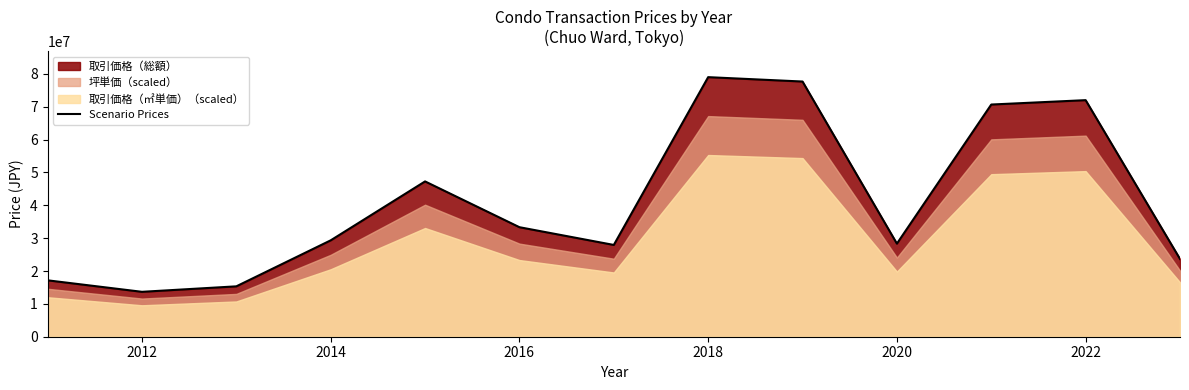

What is the maximum value for Scenario Prices?

79000000.0